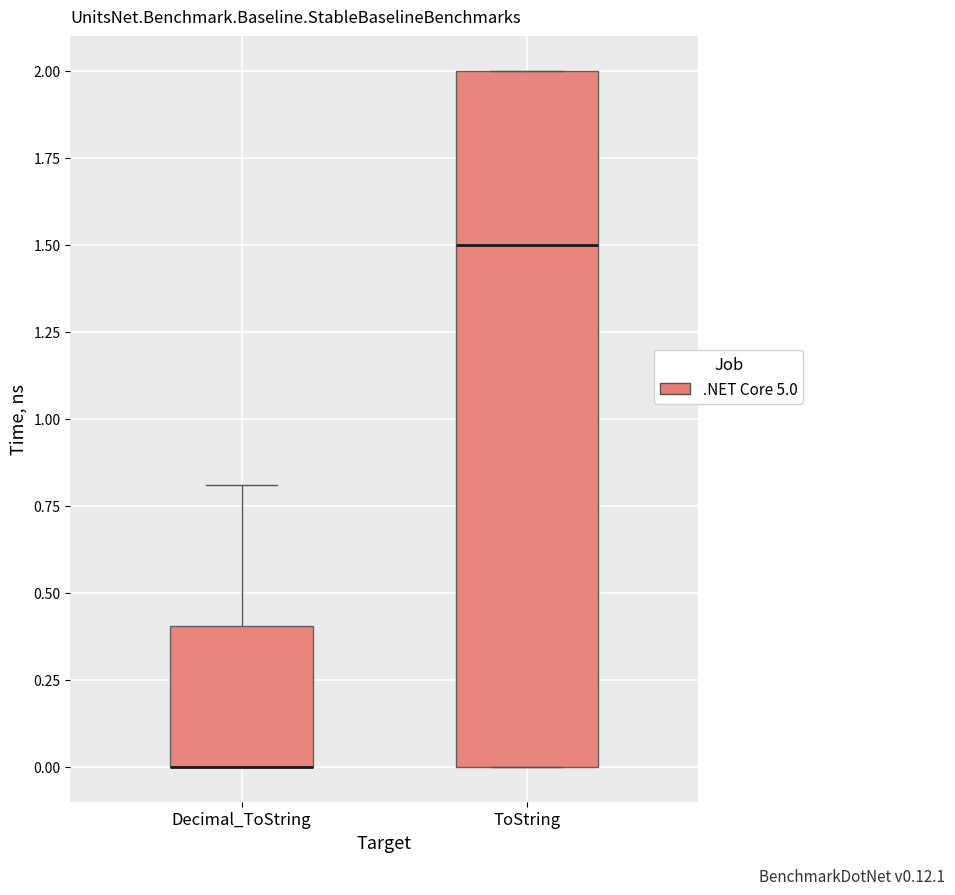

Reading left to right, read every box against the y-axis: the position of its median line, the range the box covers, and the ends of its whiskers. The values are not printed on the chart, so give them approximately, as read against the axis.

Decimal_ToString: median 0.0 (drawn on the box's lower edge), box 0.0 to 0.4, whiskers 0.0 to 0.8
ToString: median 1.5, box 0.0 to 2.0, whiskers 0.0 to 2.0